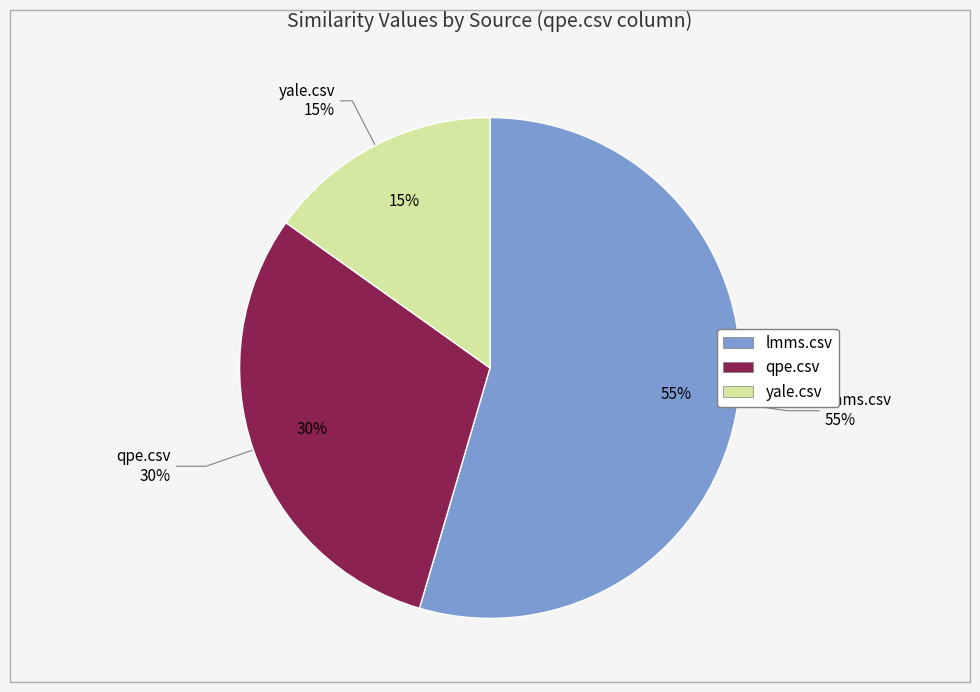

True or false: yale.csv accounts for 3% of the total.

False